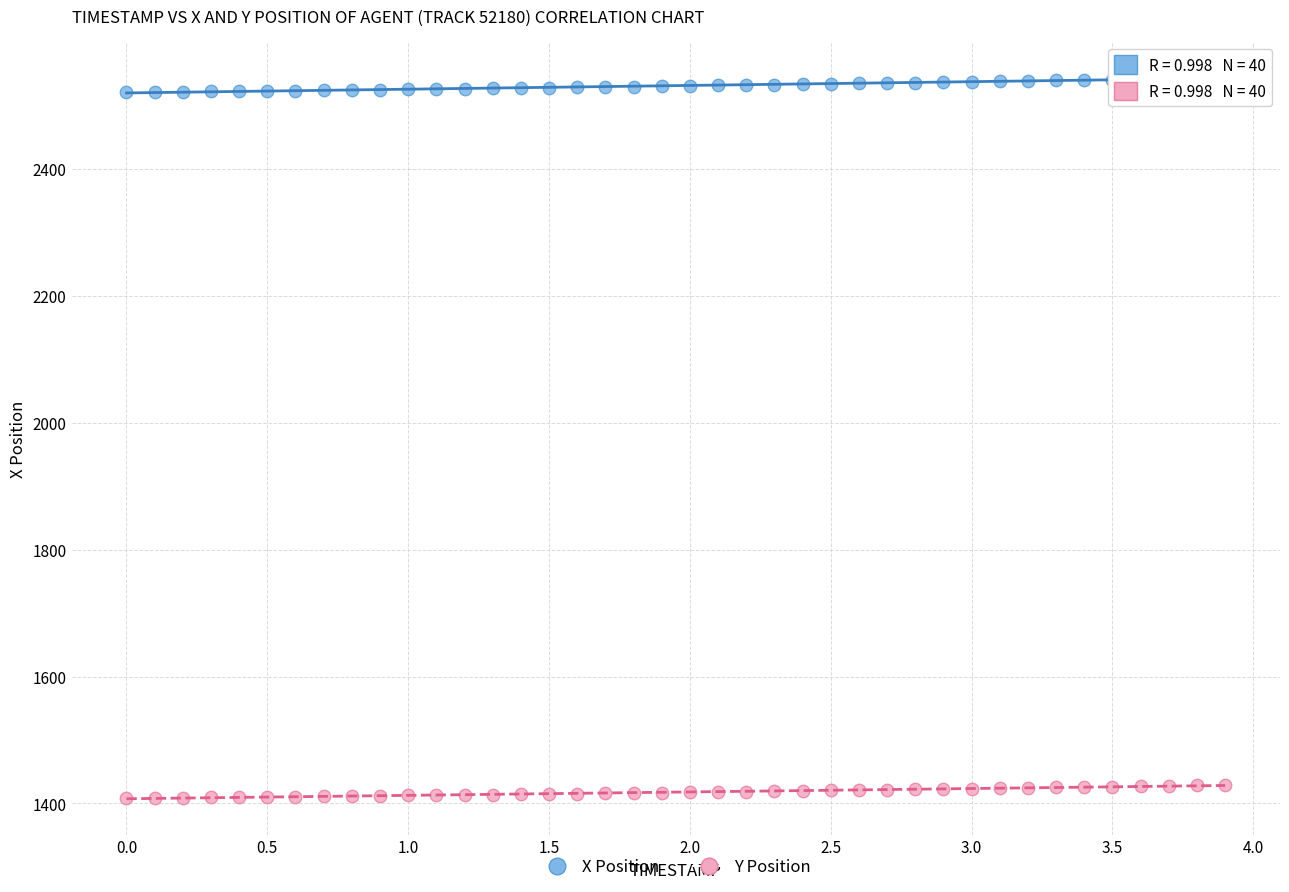

Across all data points, what is the range of Y values (max minus min)?

1134.8